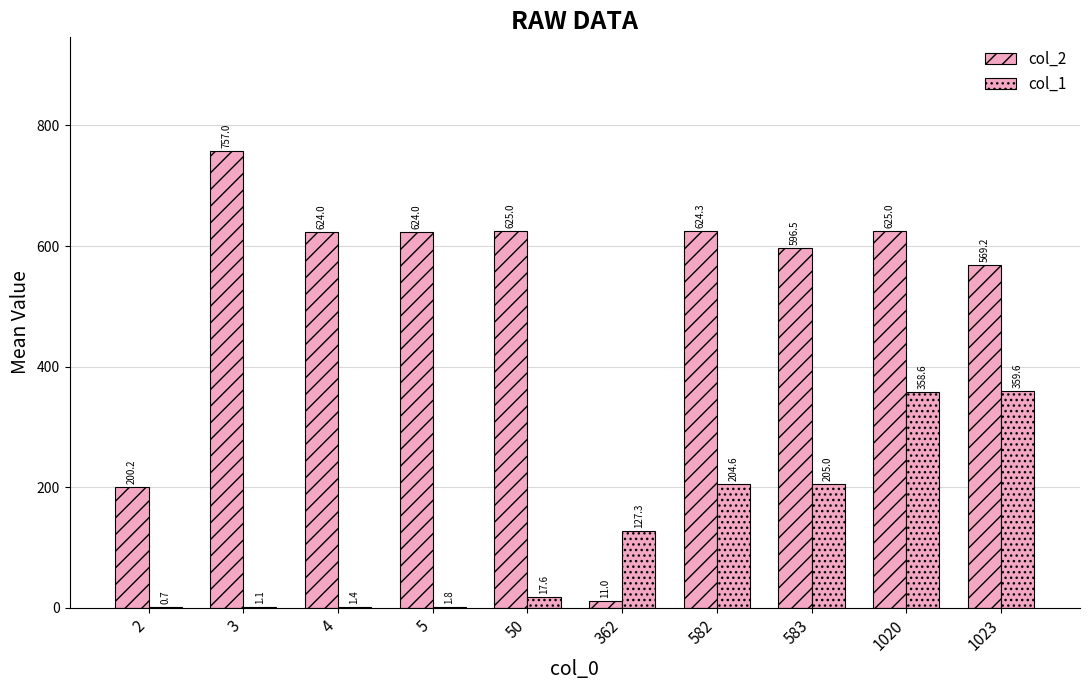

Reading right to left, what are all the values shown in this chart?

col_2: 569.2	625.0	596.5	624.3	11.0	625.0	624.0	624.0	757.0	200.2
col_1: 359.6	358.6	205.0	204.6	127.3	17.6	1.8	1.4	1.1	0.7